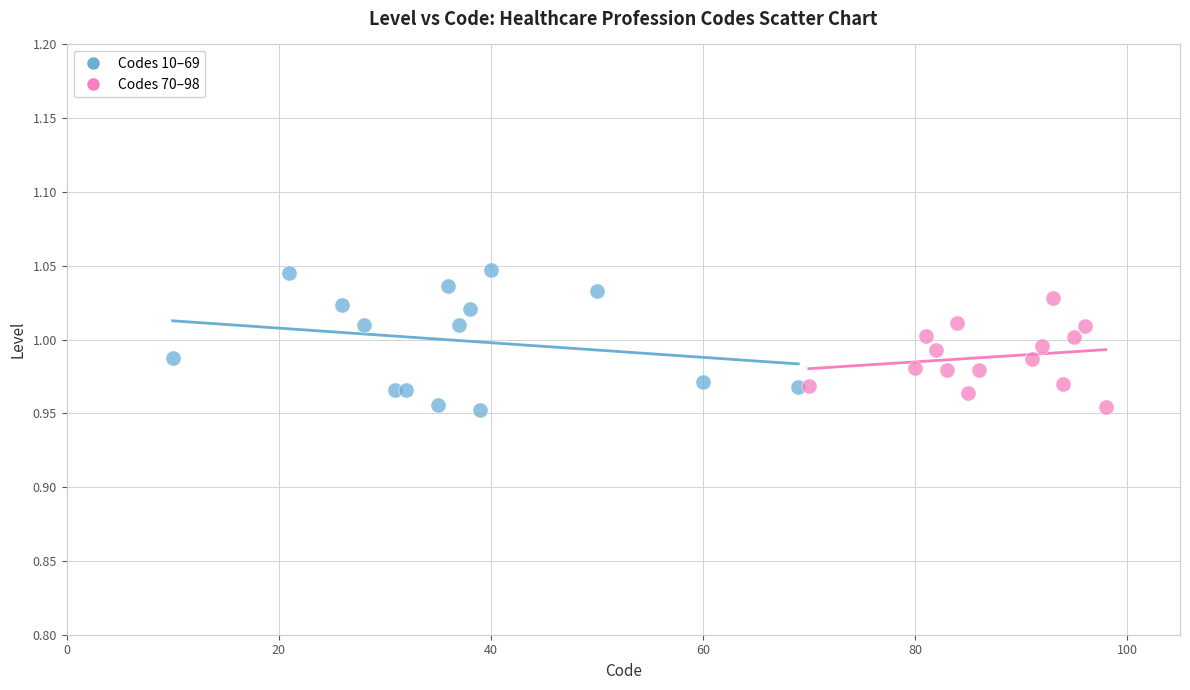

What are all the series names shown in the legend?

Codes 10–69, Codes 70–98